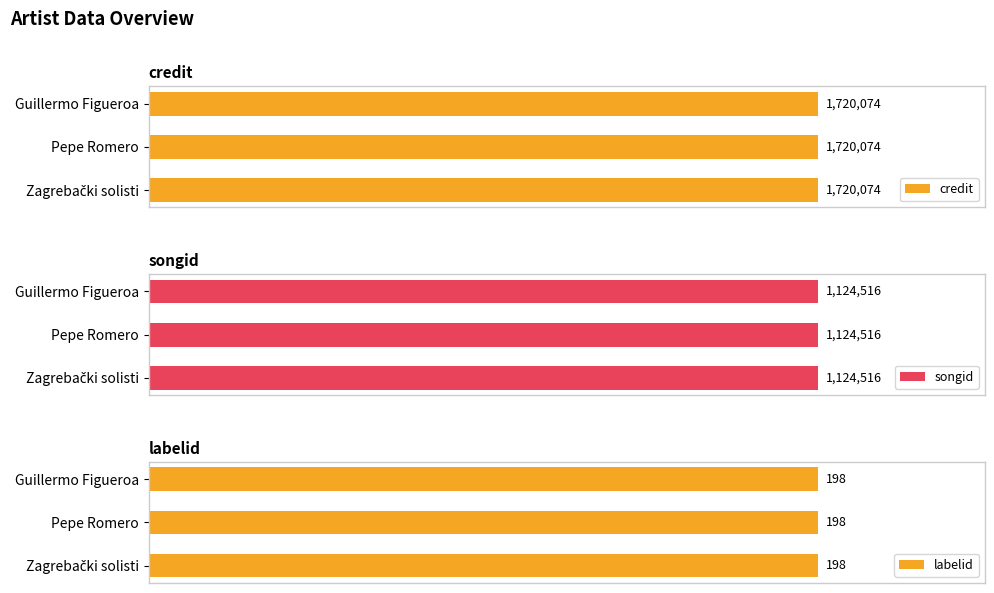

What are all the series names shown in the legend?

credit, songid, labelid